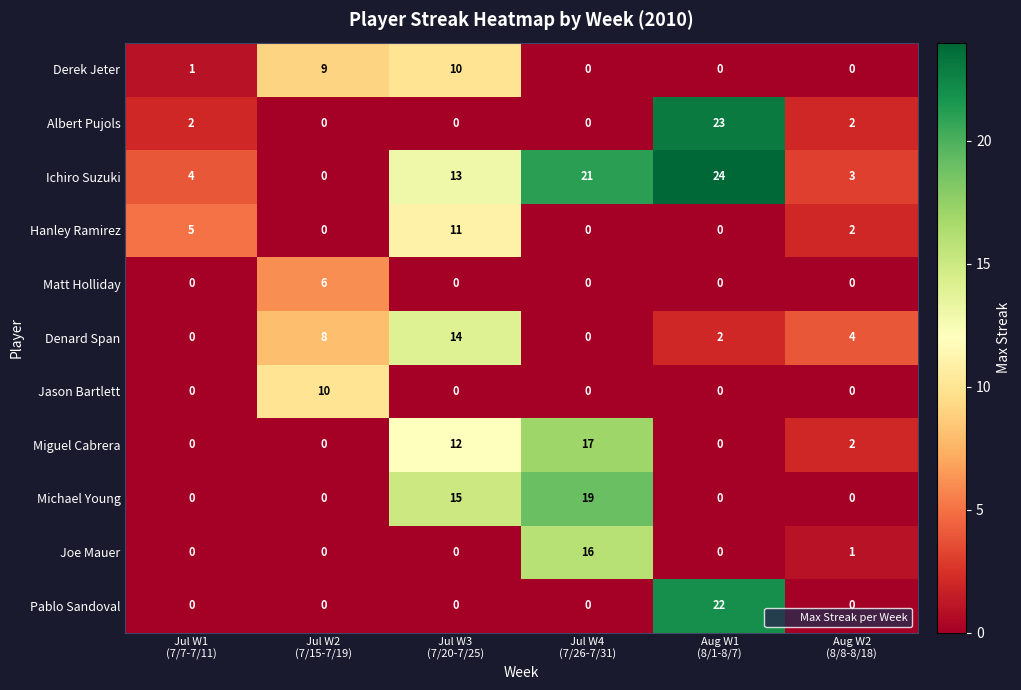

Which series has the widest spread of values?

Ichiro Suzuki